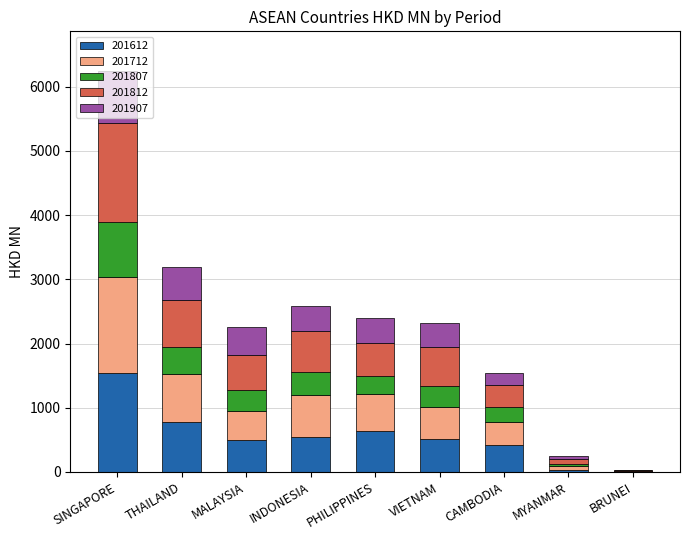

At which category is the sum across all series the highest?

SINGAPORE